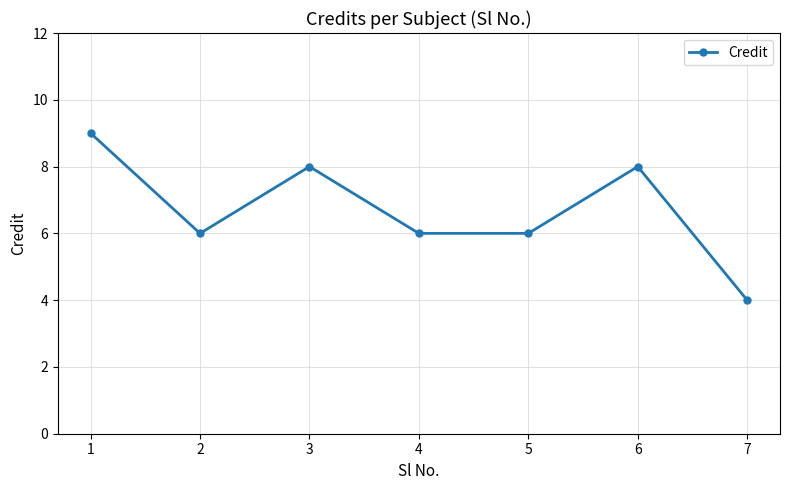

What is the average value?

7